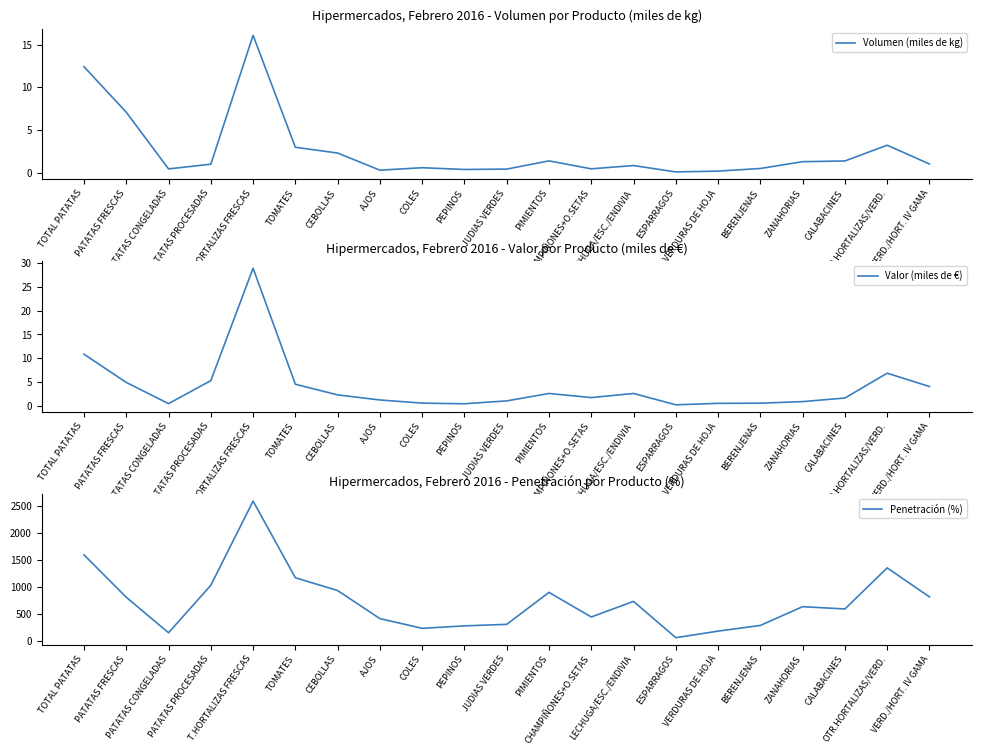

Which category has the lowest value in the Penetración (%) series?

ESPARRAGOS